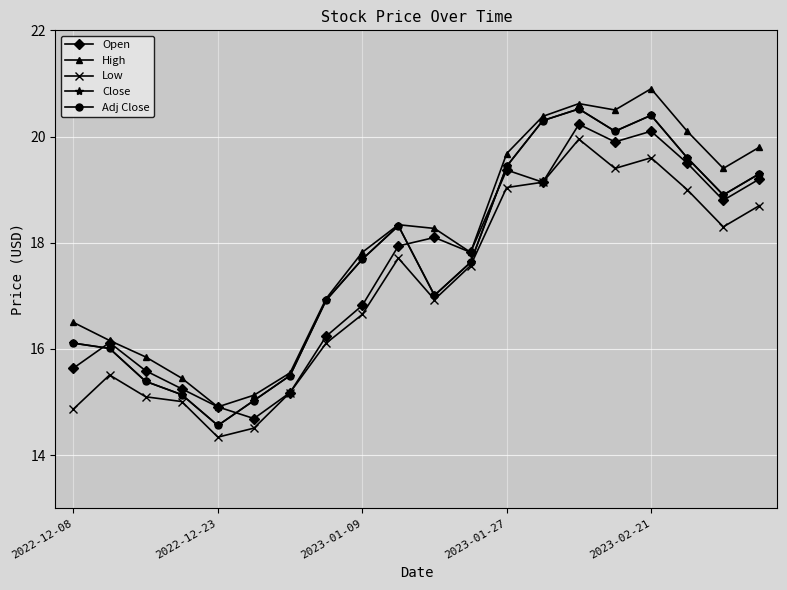

Which series has the largest range (max minus min)?

High